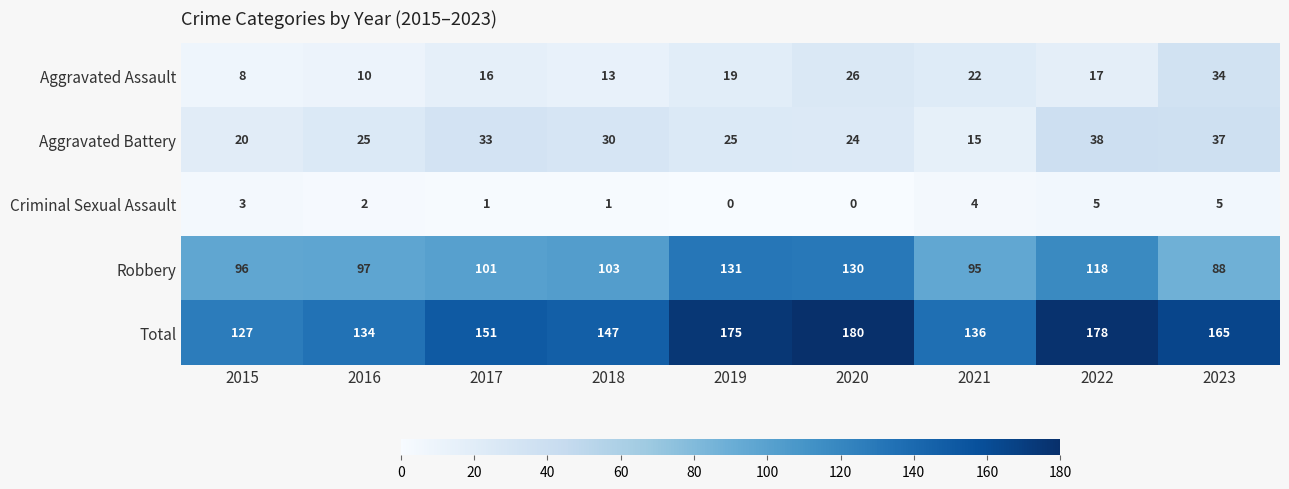

At which label is Aggravated Assault closest to 21?

2021